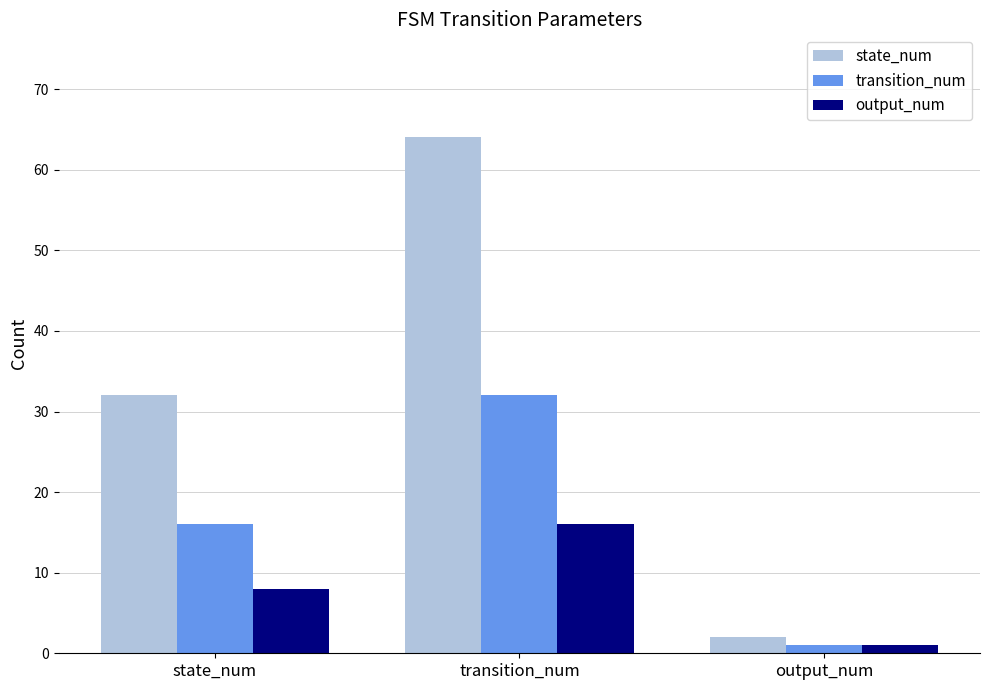

Which series has the widest spread of values?

state_num